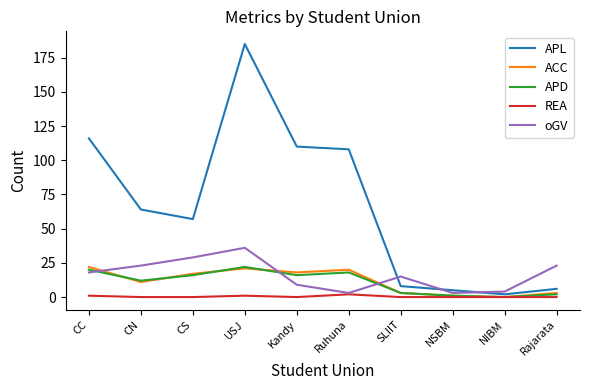

What is the greatest value displayed?

185